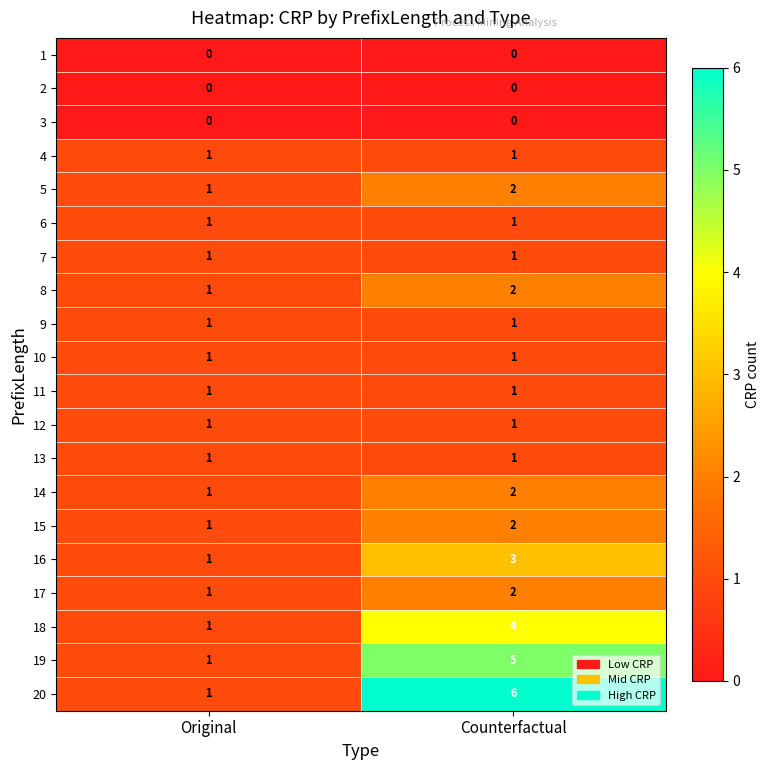

Which series has the largest total across all categories?

20